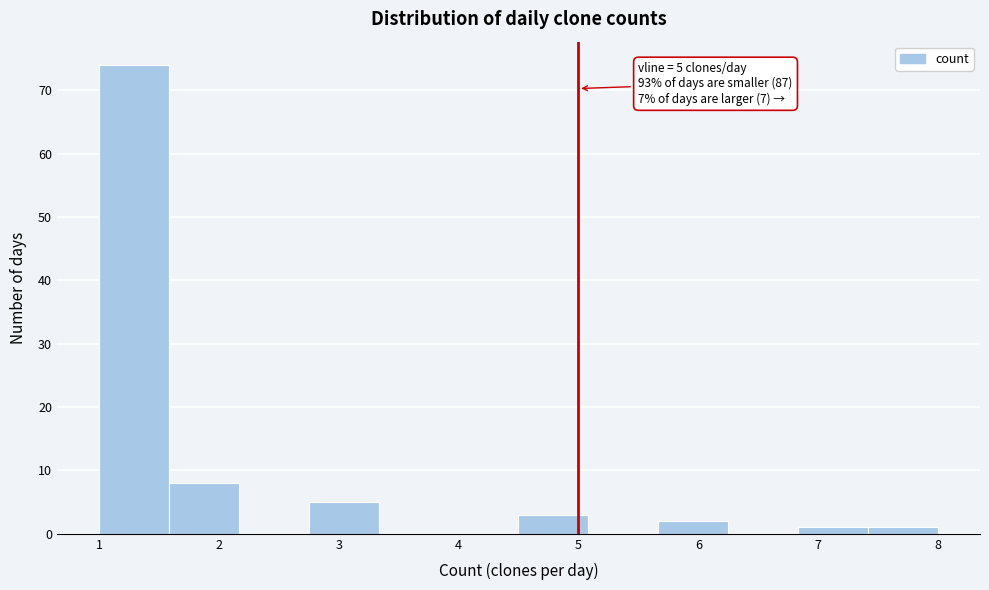

Over which range of the x-axis is the bar tallest?

1.0 to 1.6